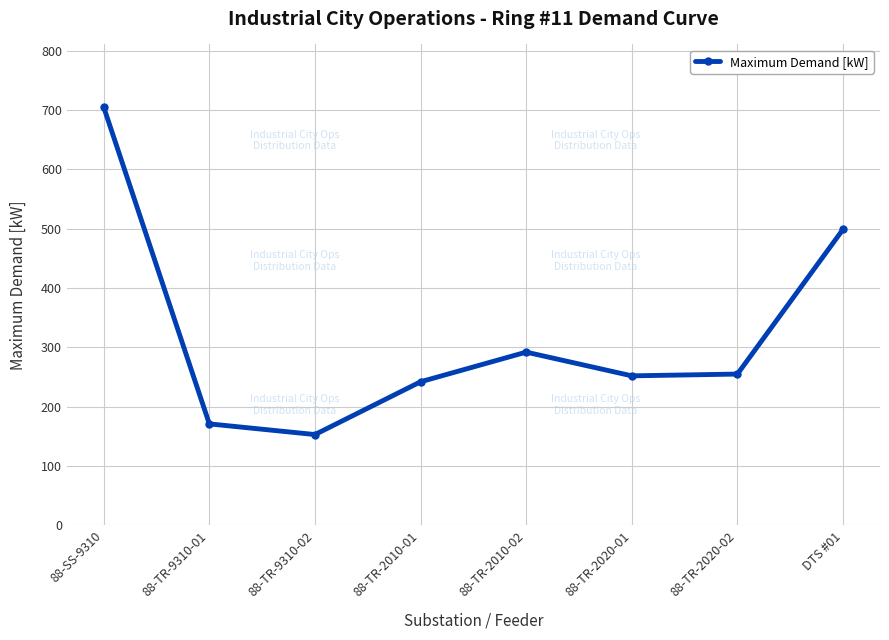

At which category does the data reach its first local peak?

88-TR-2010-02